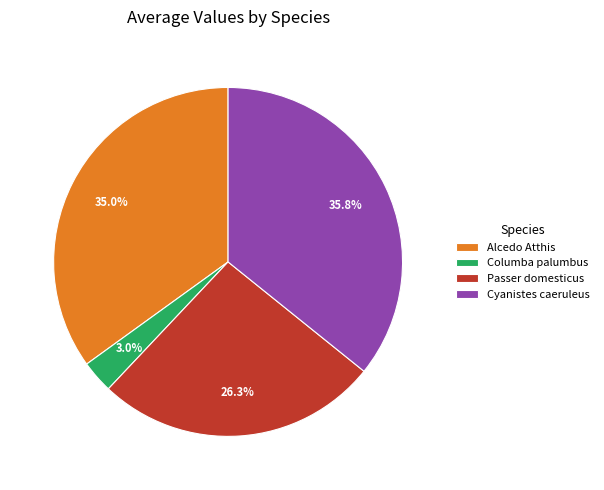

Which slice is the smallest?

Columba palumbus